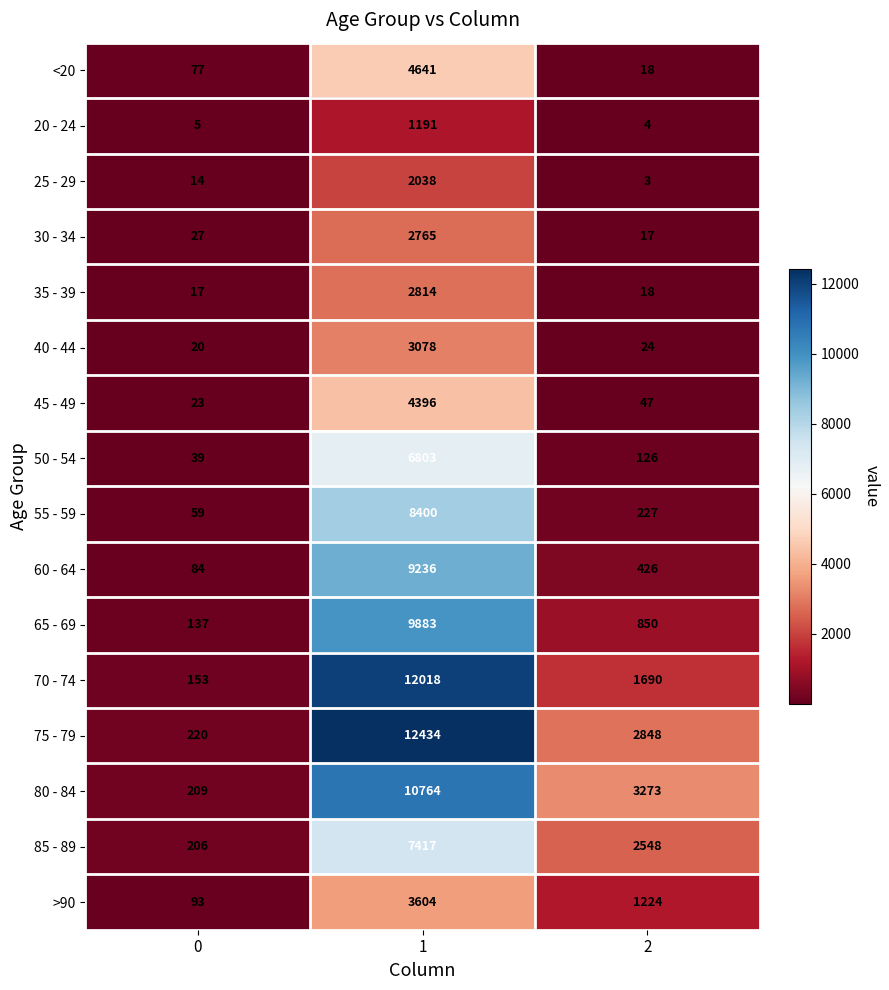

Which category has the lowest value across all series?

2